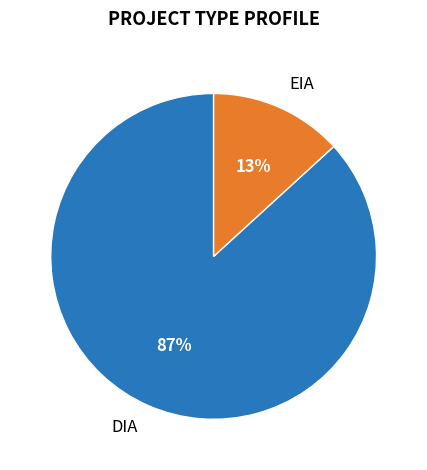

To the nearest percent, what is the difference between the largest and smallest slice percentages?

74%